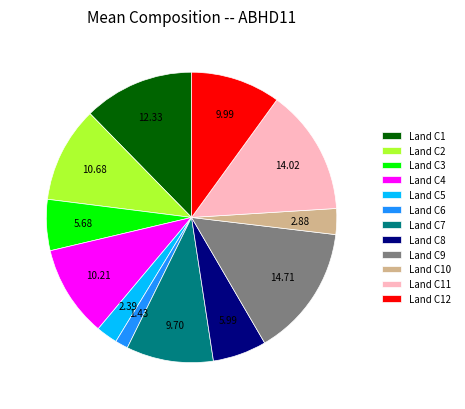

Does Land C1 represent more than half of the total?

No